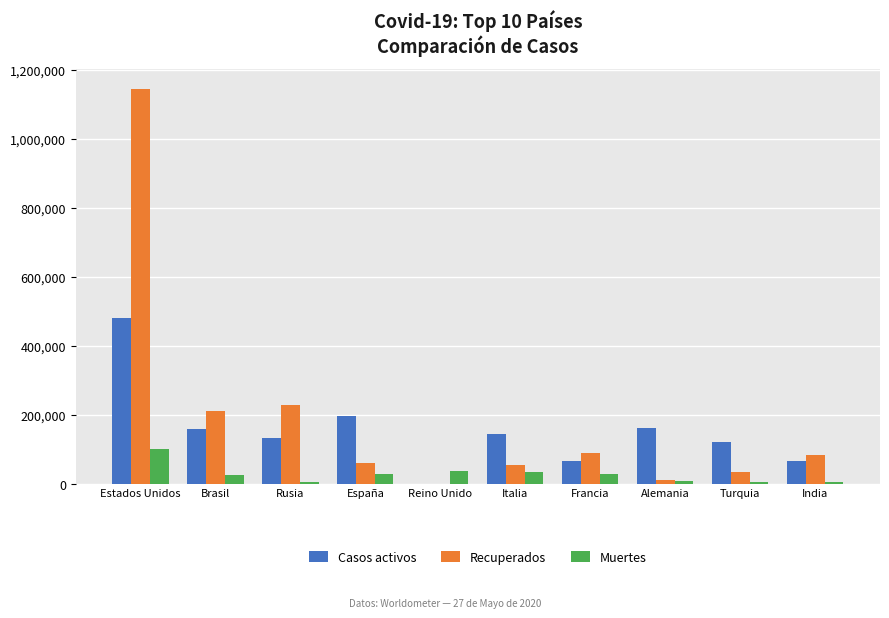

Count the number of categories in the chart.

10